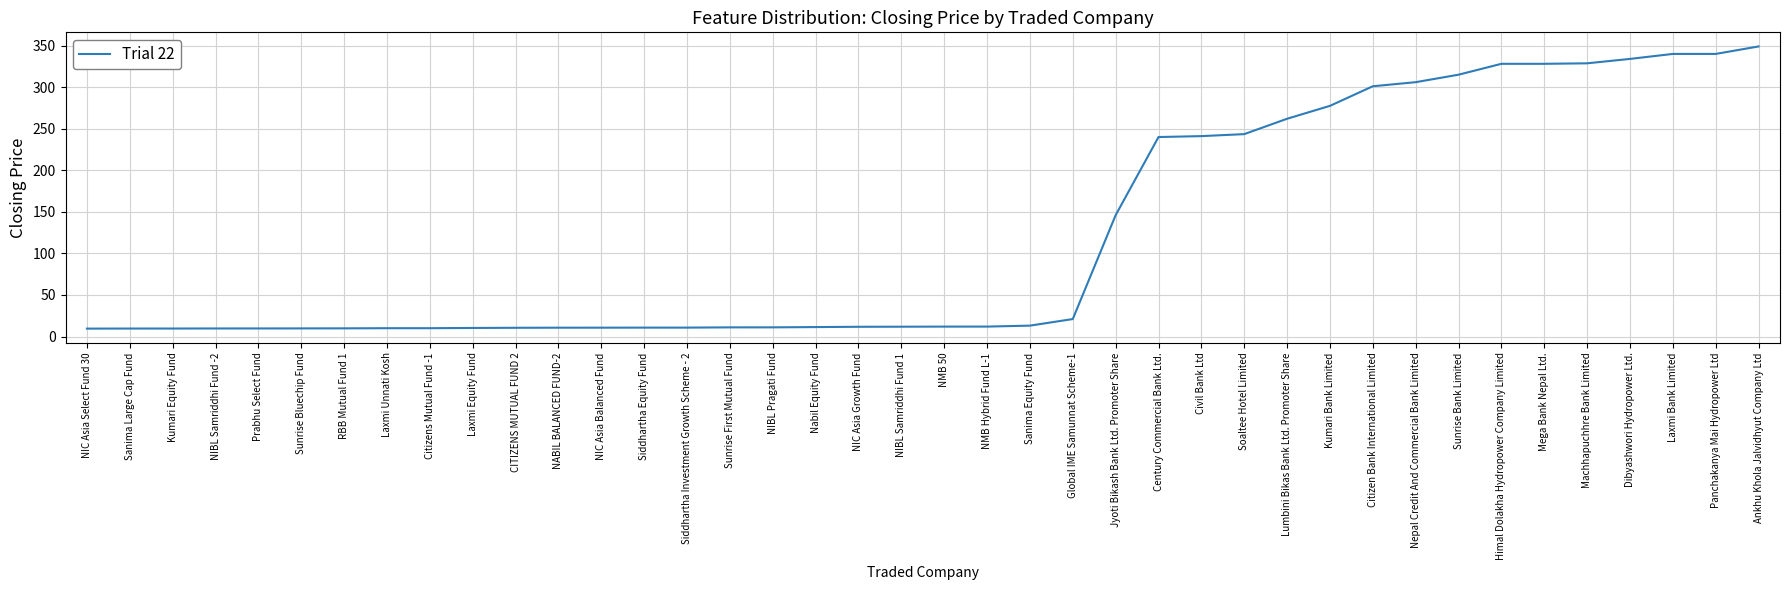

How many lines are shown in the chart?

1